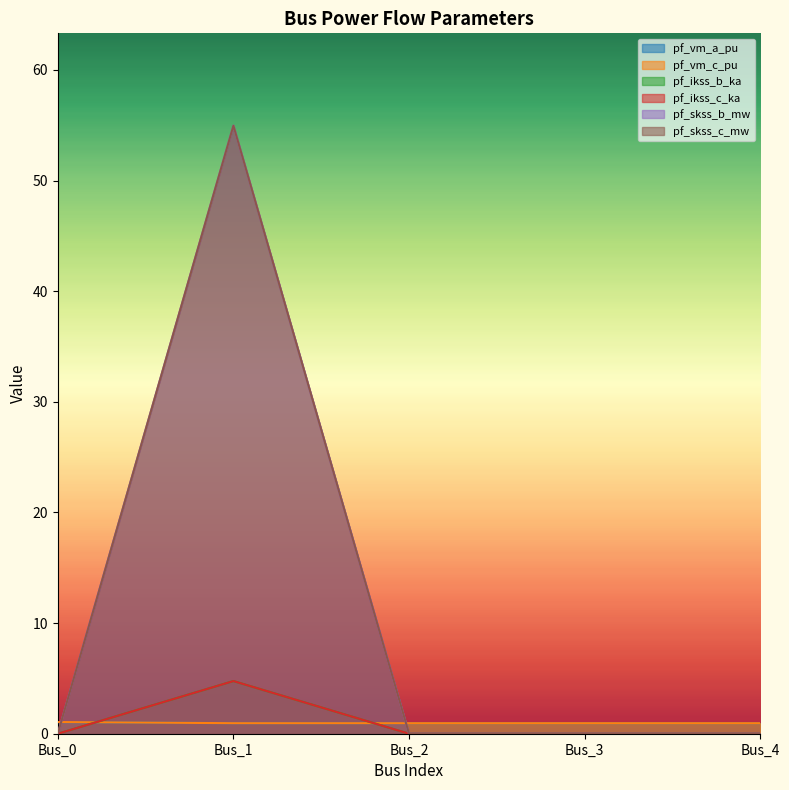

Does the chart display data point markers on the line(s)?

No